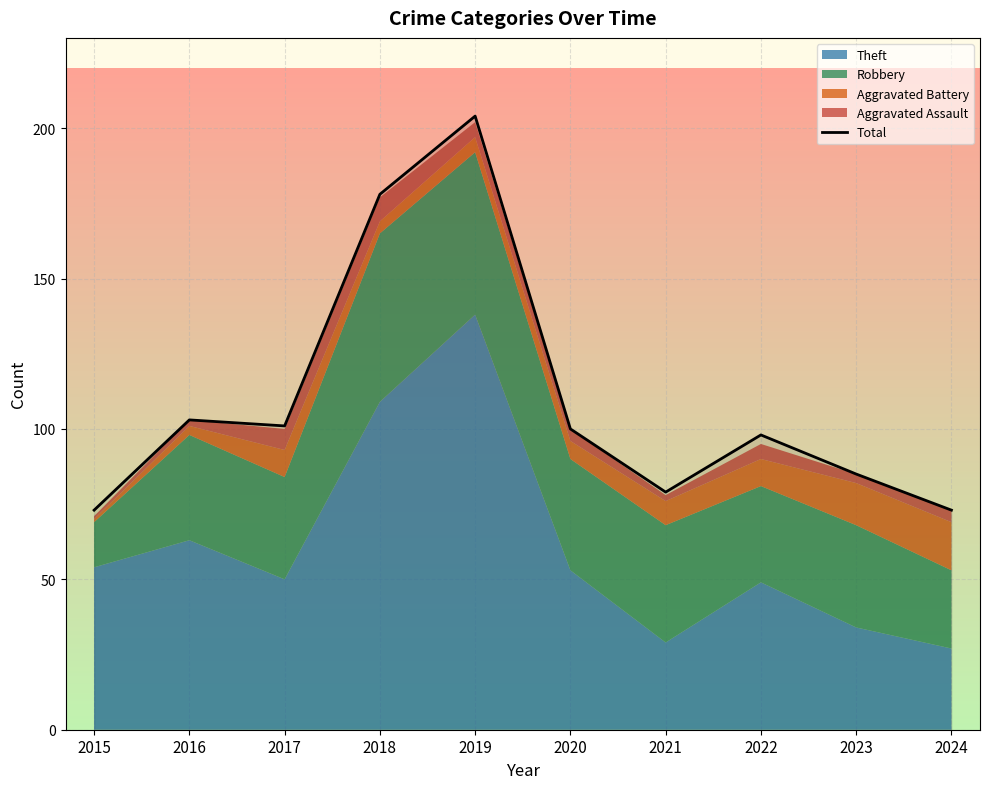

How many data points are above 100?

4